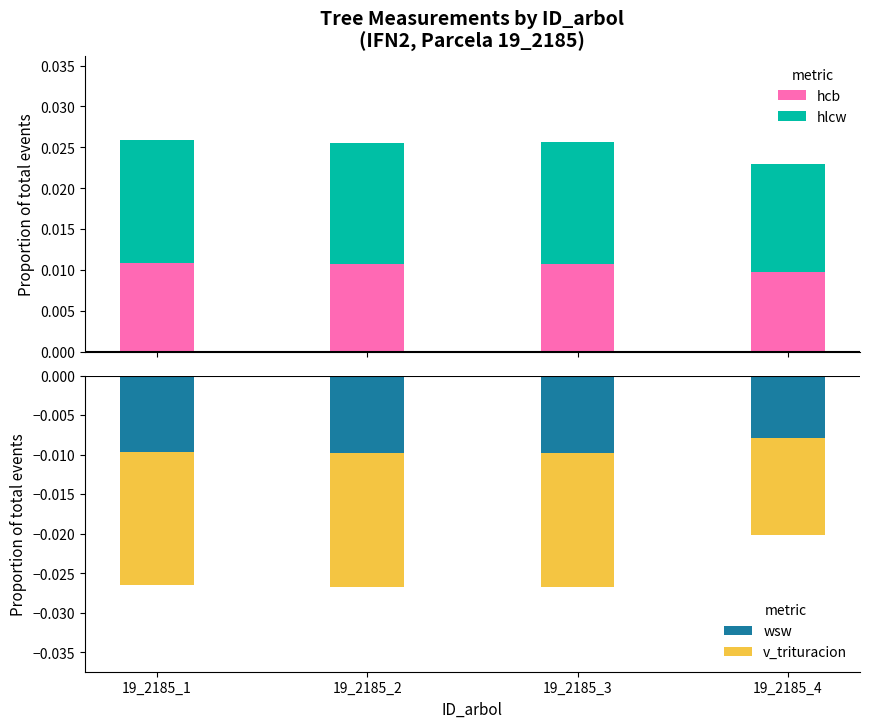

Count the hcb values in the range 0 to 1.

4